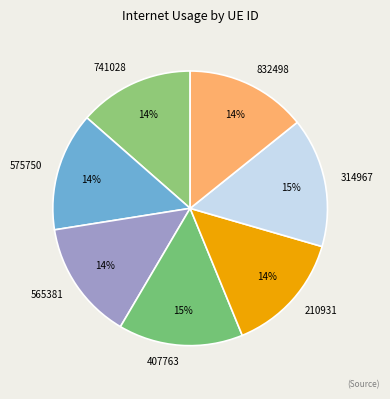

Is 741028 the majority of the pie?

No